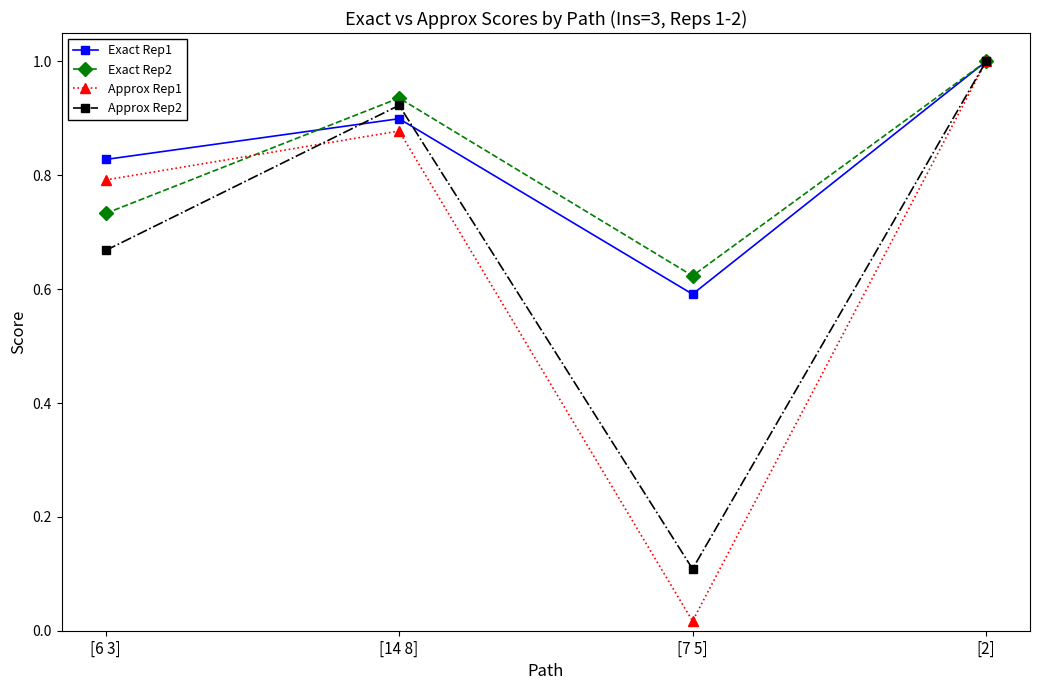

Which series has the widest spread of values?

Approx Rep1